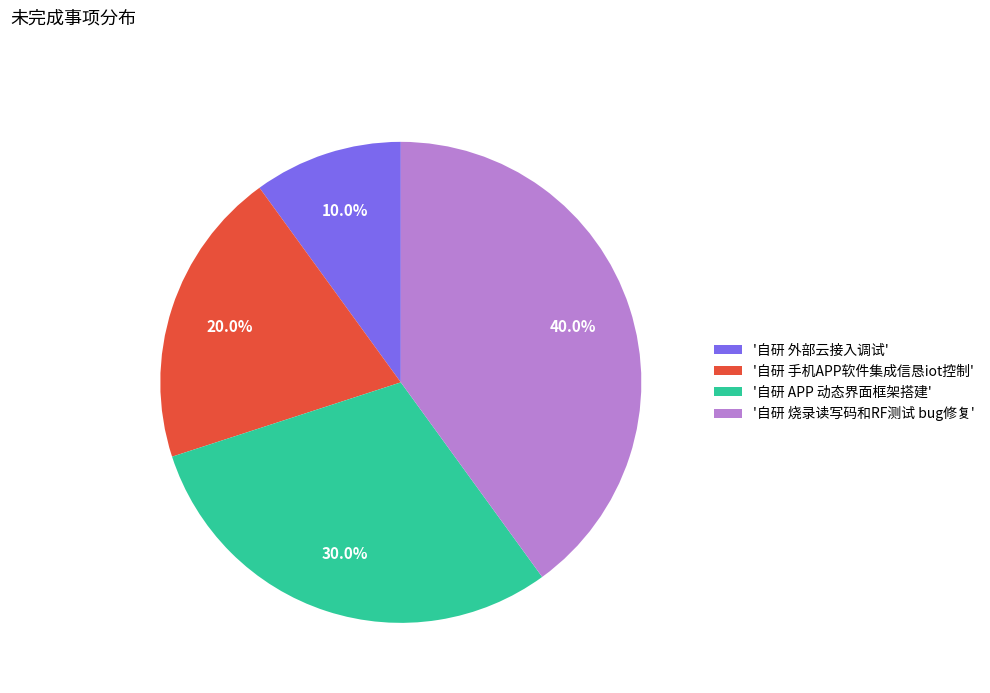

Is the sum of '自研 烧录读写码和RF测试 bug修复' and '自研 APP 动态界面框架搭建' greater than half?

Yes